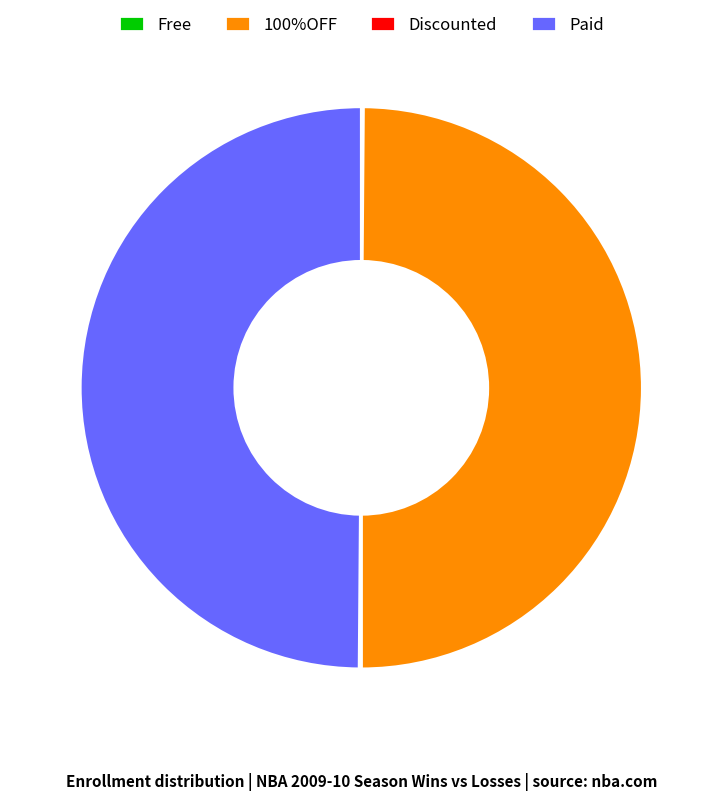

True or false: Paid accounts for 63% of the total.

False